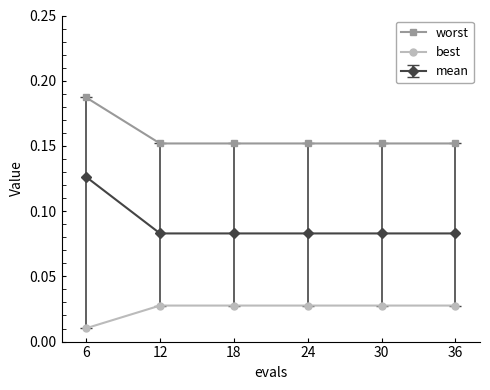

What is the total value across all series at 30?

0.3